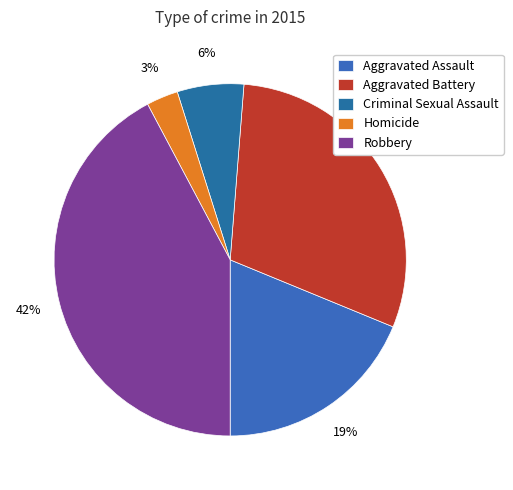

What is the total percentage of Criminal Sexual Assault and Homicide?

9.0%